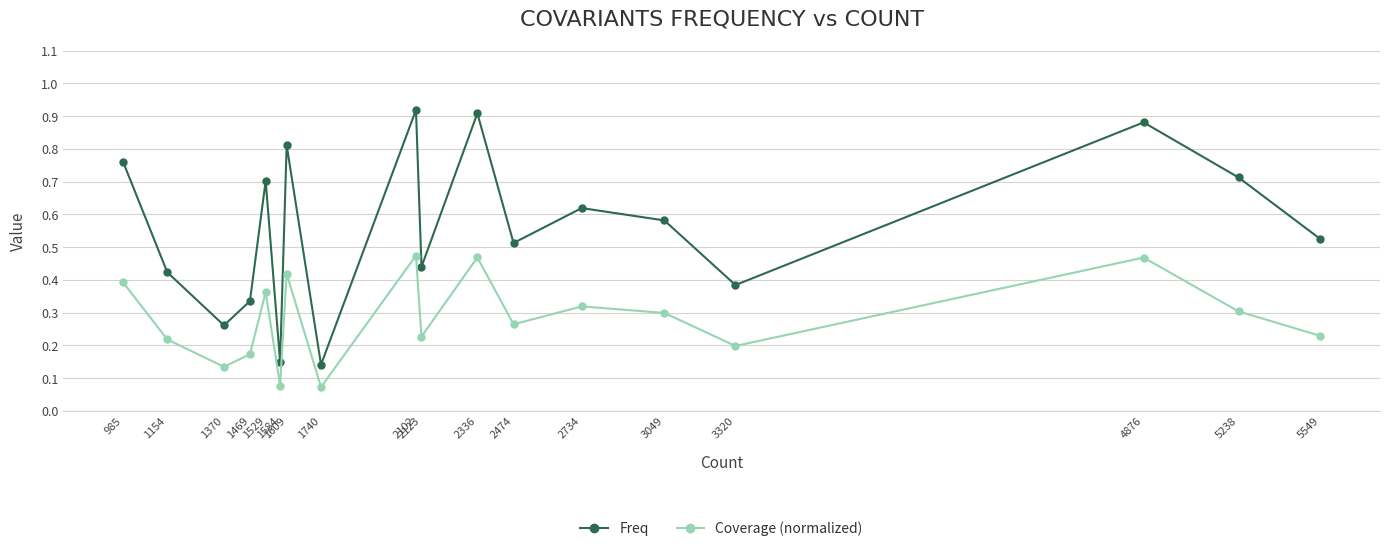

In Coverage (normalized), how many points are higher than both neighbors (excluding endpoints)?

6